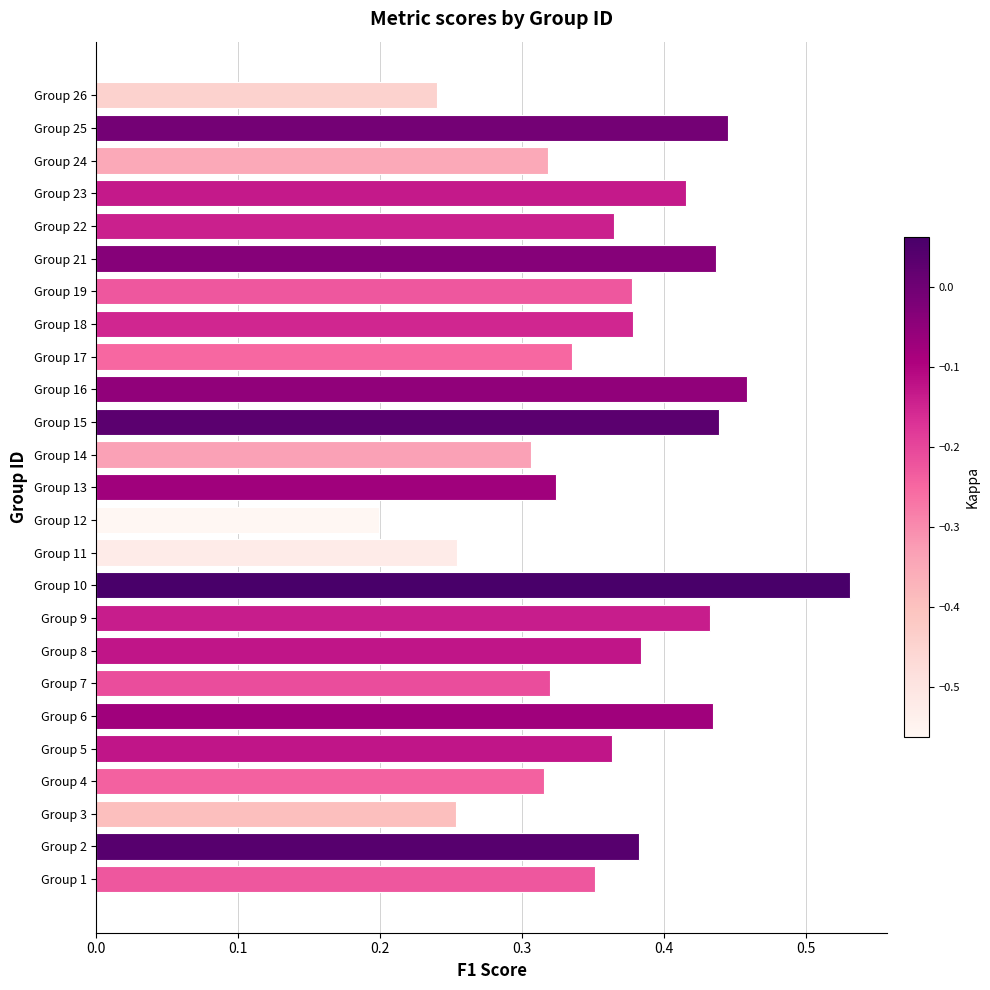

Are the bars grouped side by side (vs. stacked)?

No